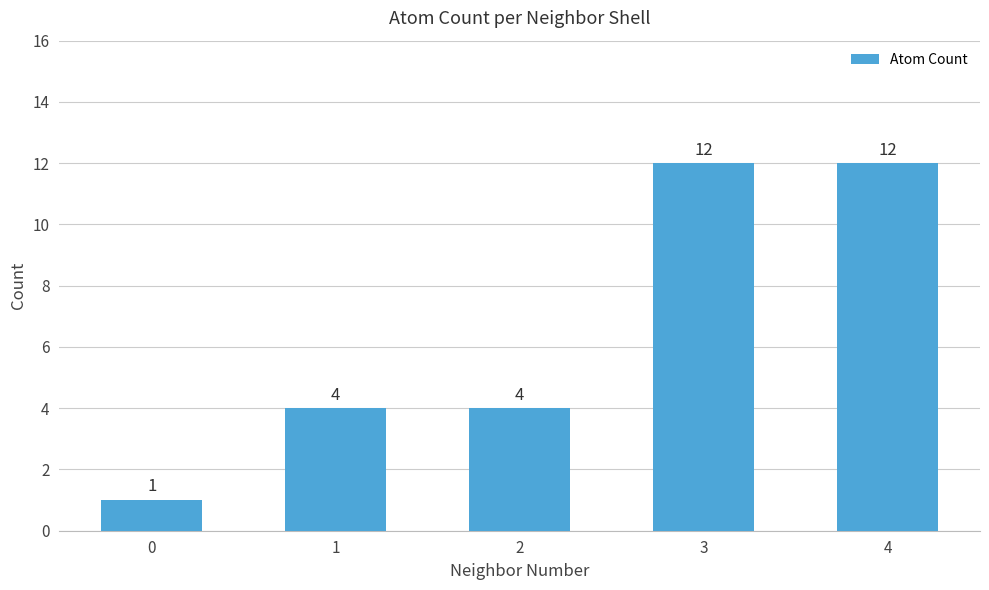

What is the value of the 2nd bar from the left?

4